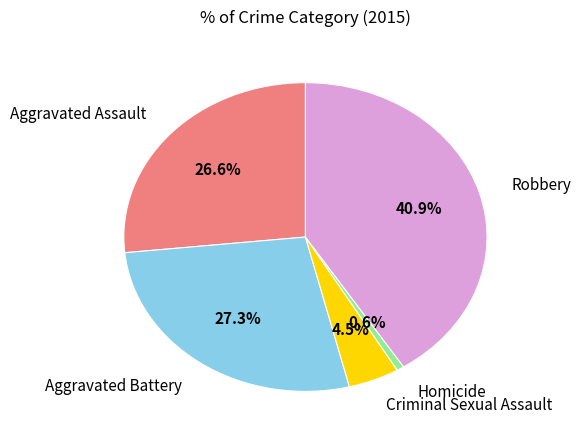

To the nearest percent, what is the difference between the Aggravated Battery and Aggravated Assault slice percentages?

1%